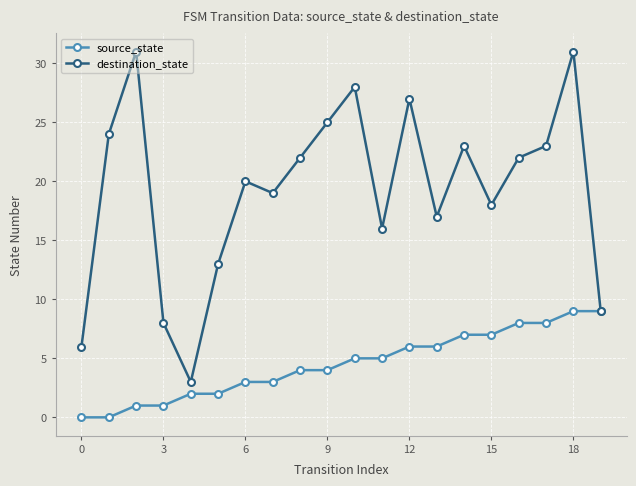

Reading left to right, extract all data points from this chart.

source_state: 0	0	1	1	2	2	3	3	4	4	5	5	6	6	7	7	8	8	9	9
destination_state: 6	24	31	8	3	13	20	19	22	25	28	16	27	17	23	18	22	23	31	9